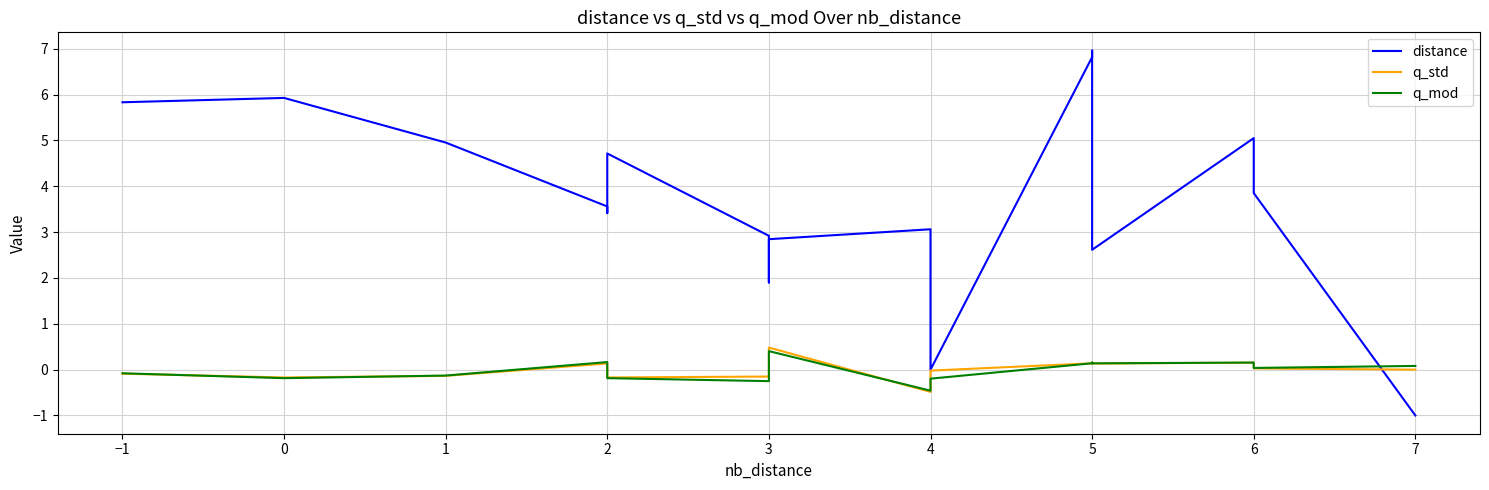

Which series has the largest total across all categories?

distance